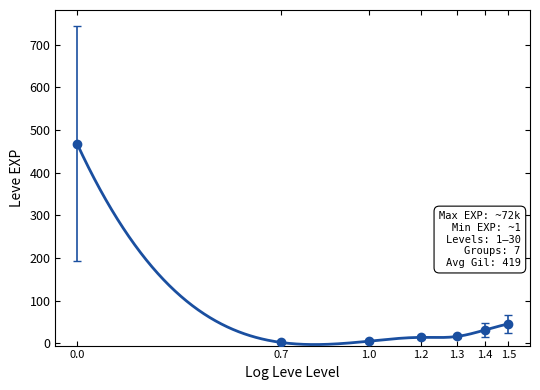

Which has a higher value, 7 or 39?

39